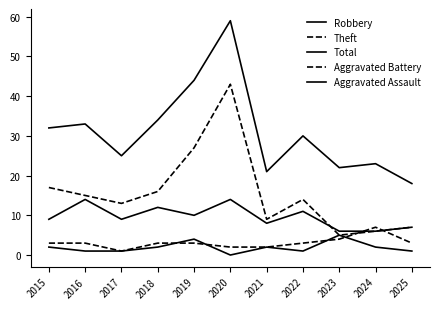

Reading left to right, extract all data points from this chart.

Robbery: 9	14	9	12	10	14	8	11	6	6	7
Theft: 17	15	13	16	27	43	9	14	5	6	7
Total: 32	33	25	34	44	59	21	30	22	23	18
Aggravated Battery: 3	3	1	3	3	2	2	3	4	7	3
Aggravated Assault: 2	1	1	2	4	0	2	1	5	2	1